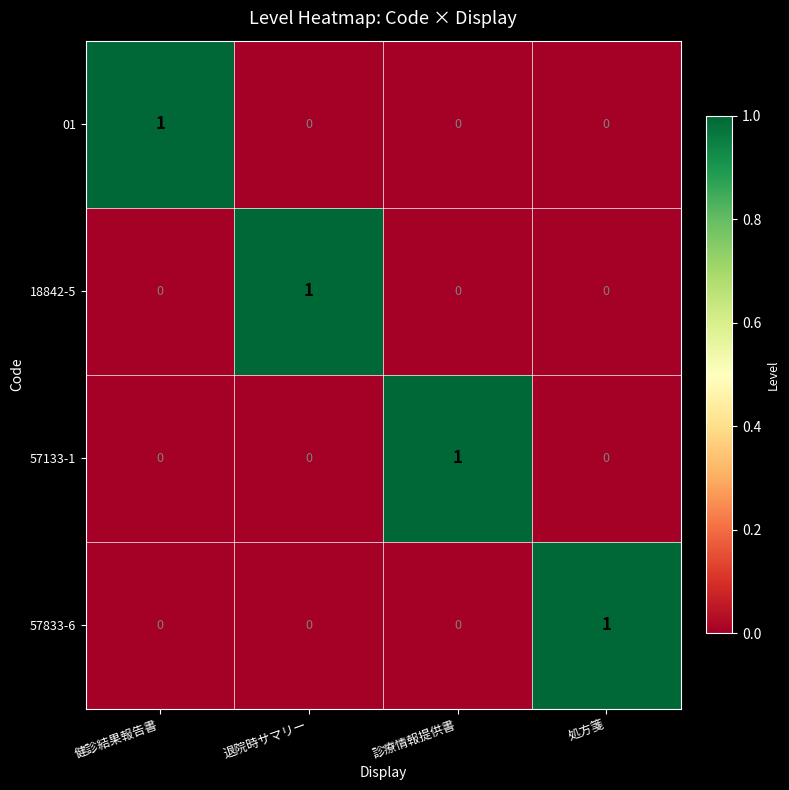

True or false: 18842-5 has a value of 1 at 退院時サマリー.

True